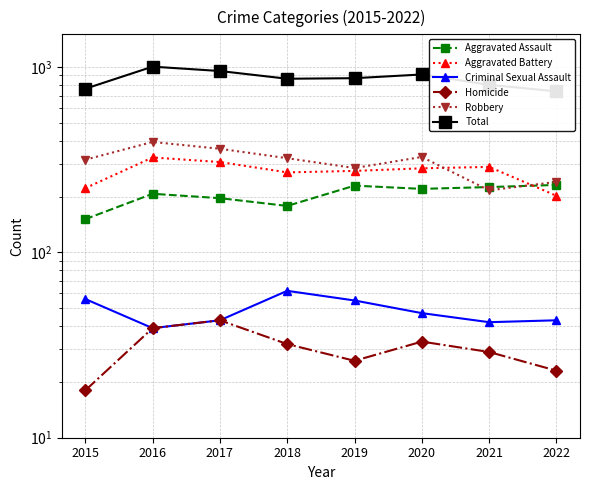

How many lines are shown in the chart?

6